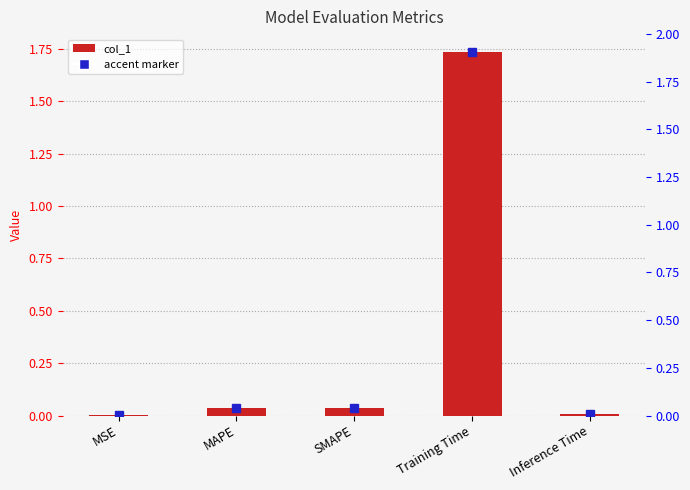

Reading left to right, list all the values displayed in this chart.

MSE=0.0	MAPE=0.0	SMAPE=0.0	Training Time=1.7	Inference Time=0.0